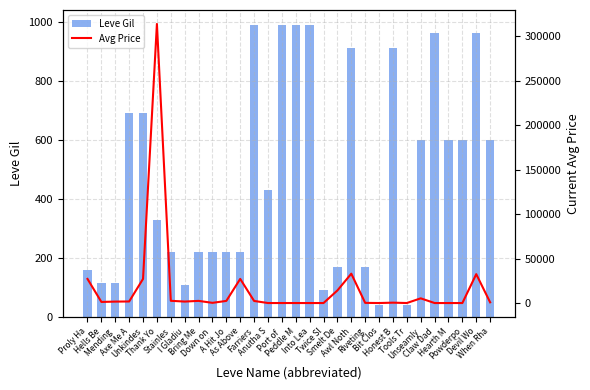

Rank the series by their average value, from lowest to highest.

Leve Gil, Avg Price